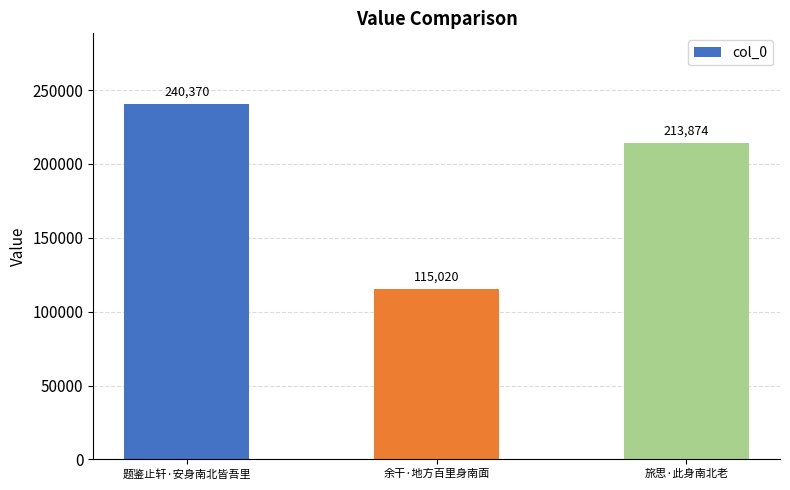

Does the chart contain any negative values?

No